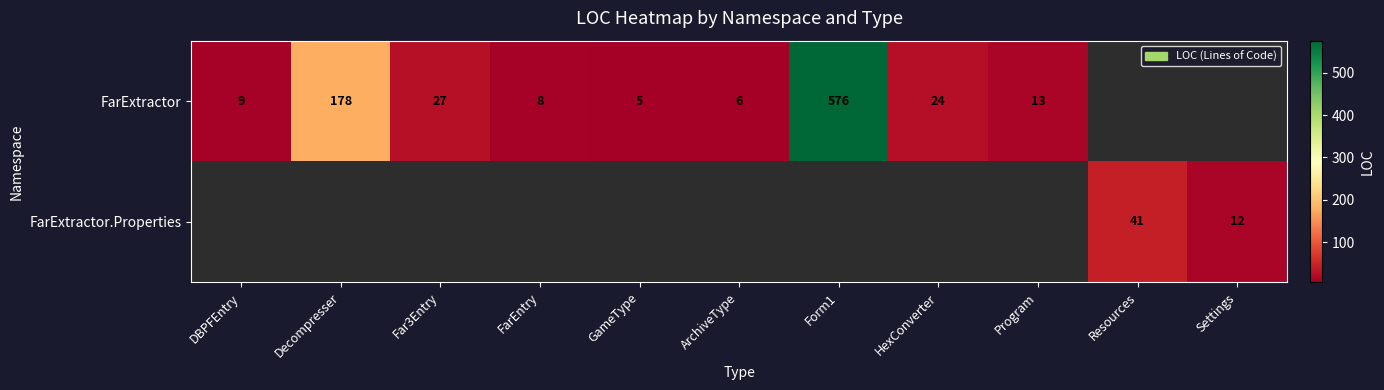

What is the smallest value displayed?

5.0